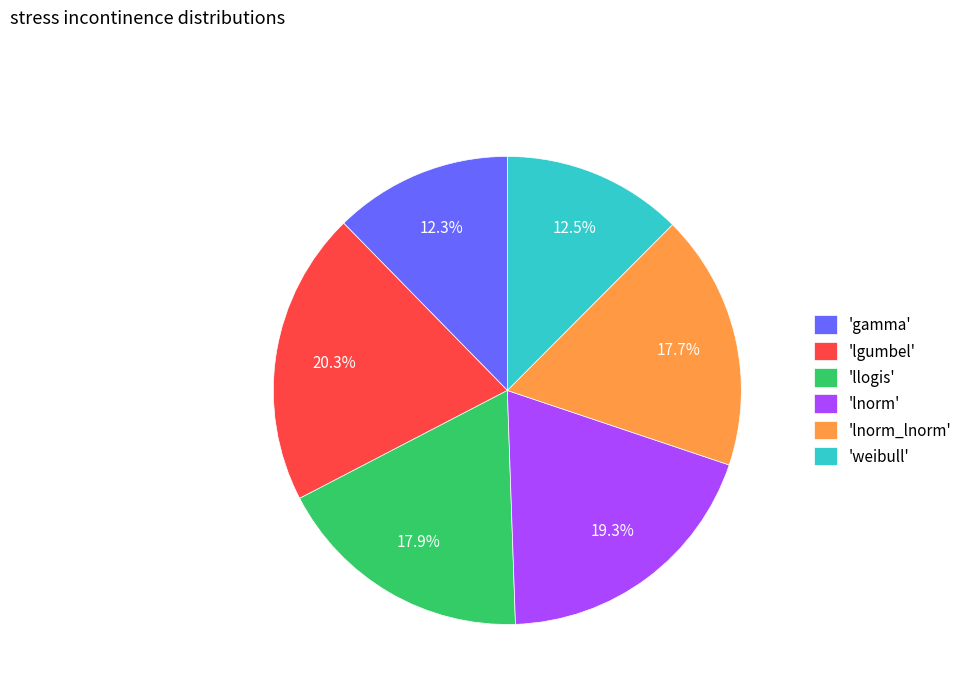

Which slice is the largest?

'lgumbel'